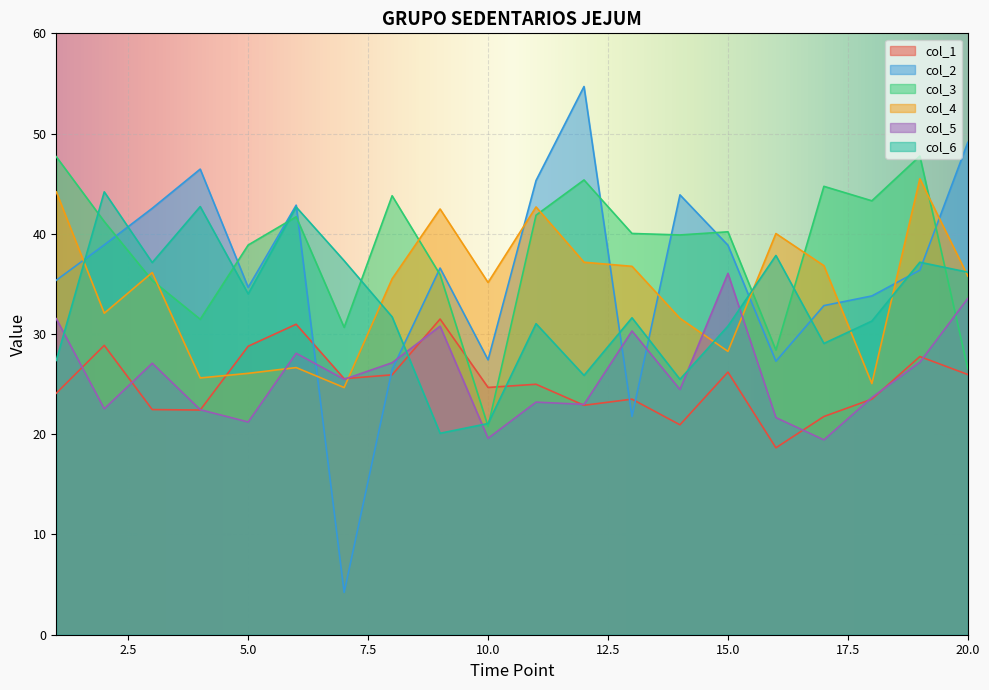

Which series has the largest total across all categories?

col_3